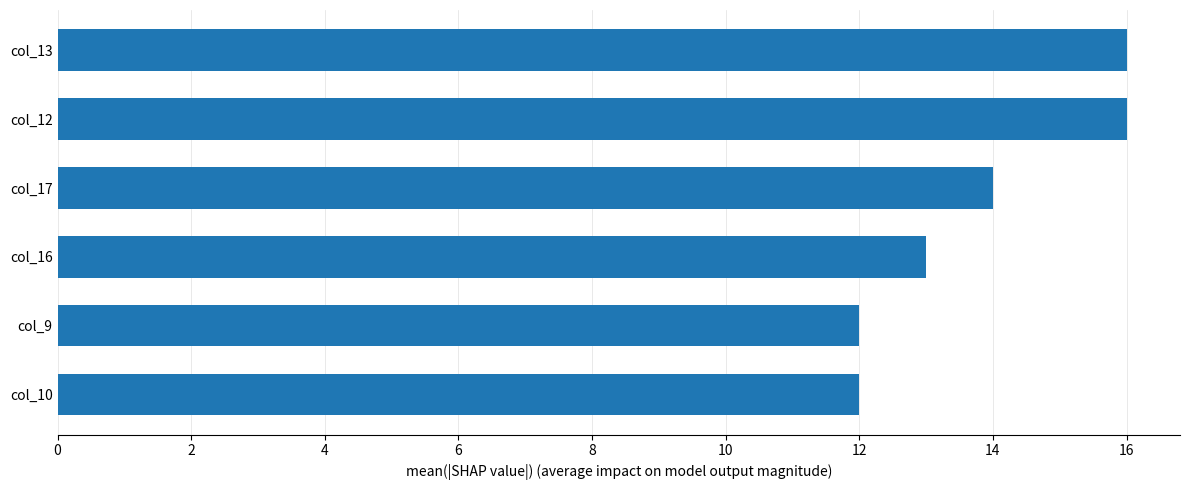

What is the minimum value shown in the chart?

12